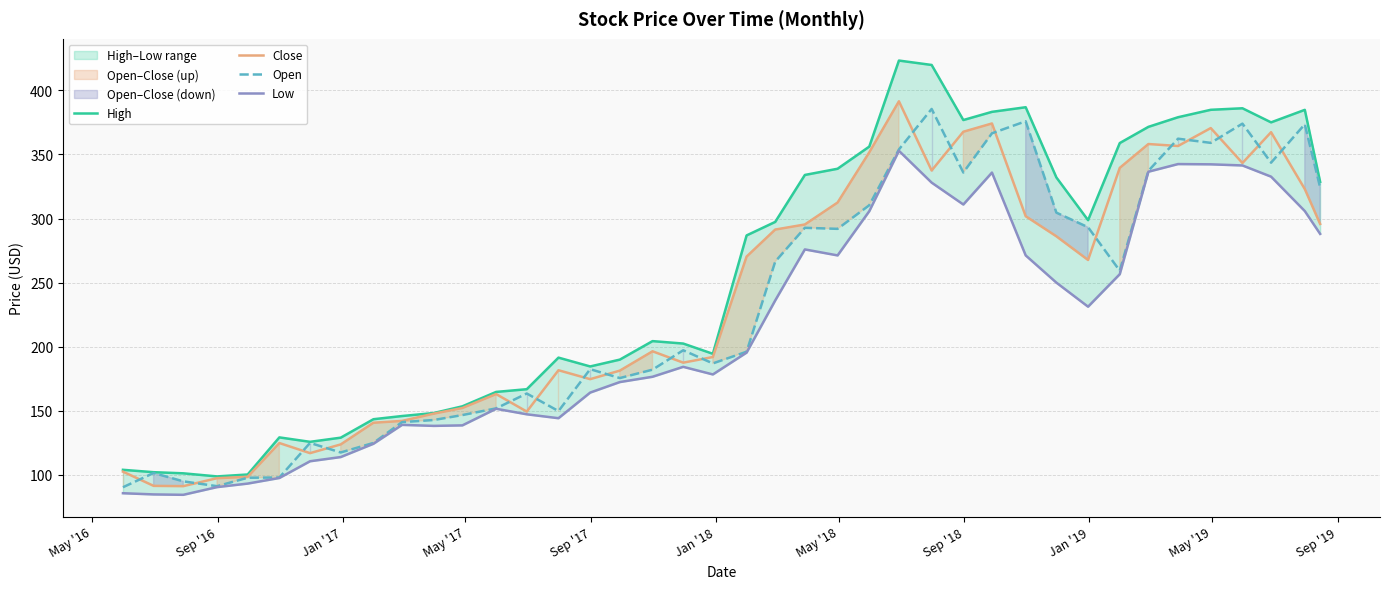

What is the maximum value shown in the chart?

423.2